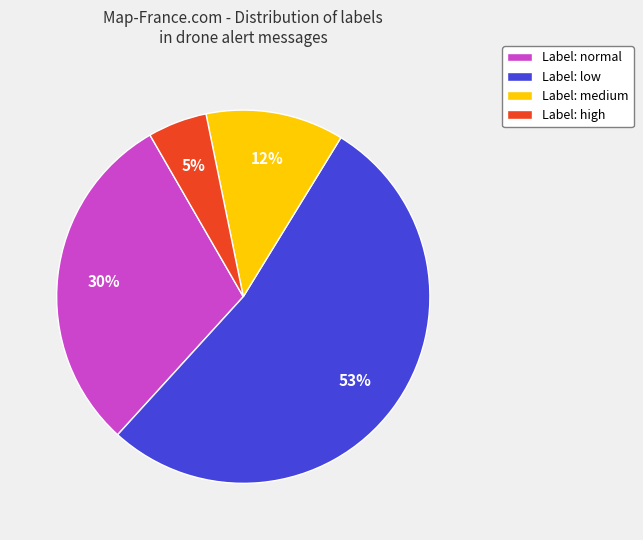

Rank the categories by value from highest to lowest.

Label: low, Label: normal, Label: medium, Label: high